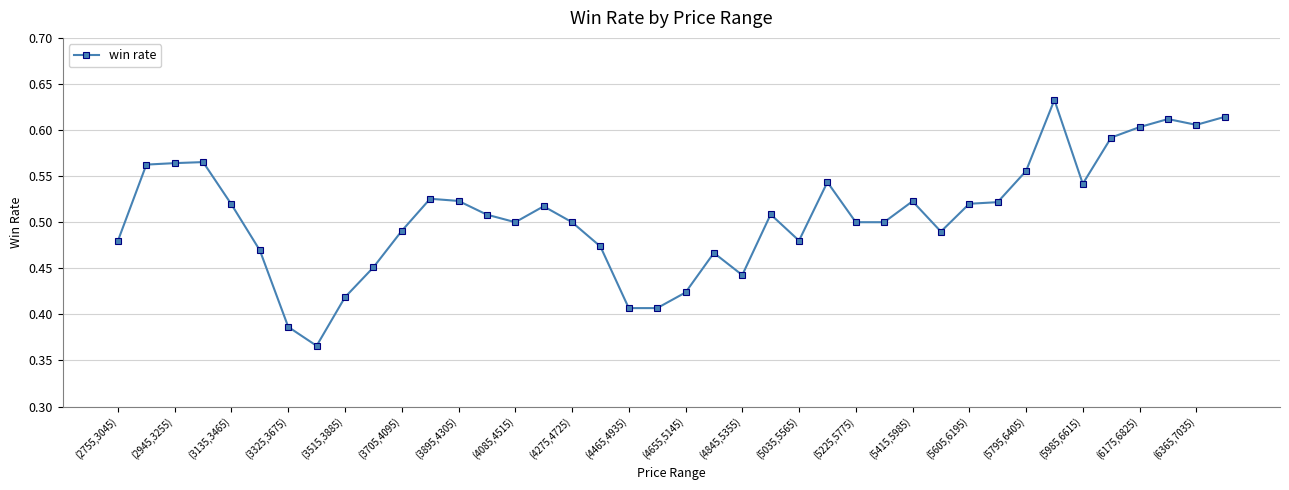

Count the values in the range 0 to 1.

40